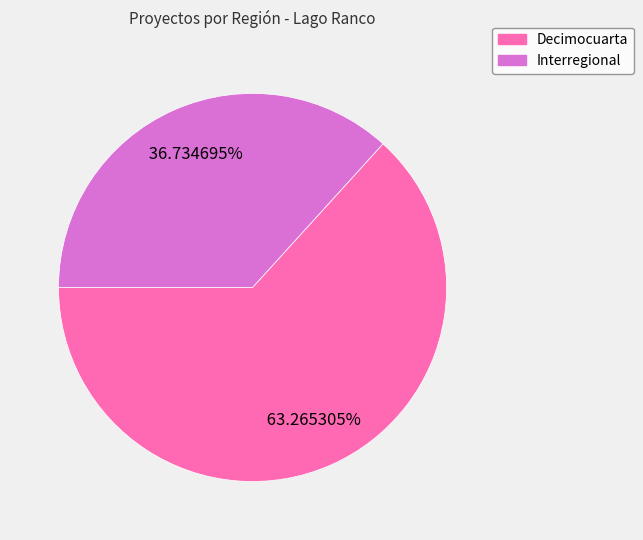

The Decimocuarta slice represents 49% of the pie. True or false?

False